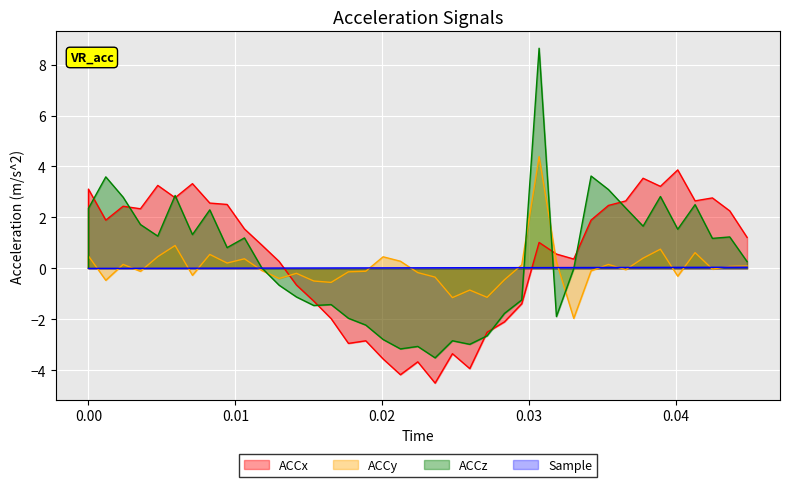

Which series has the largest range (max minus min)?

ACCz